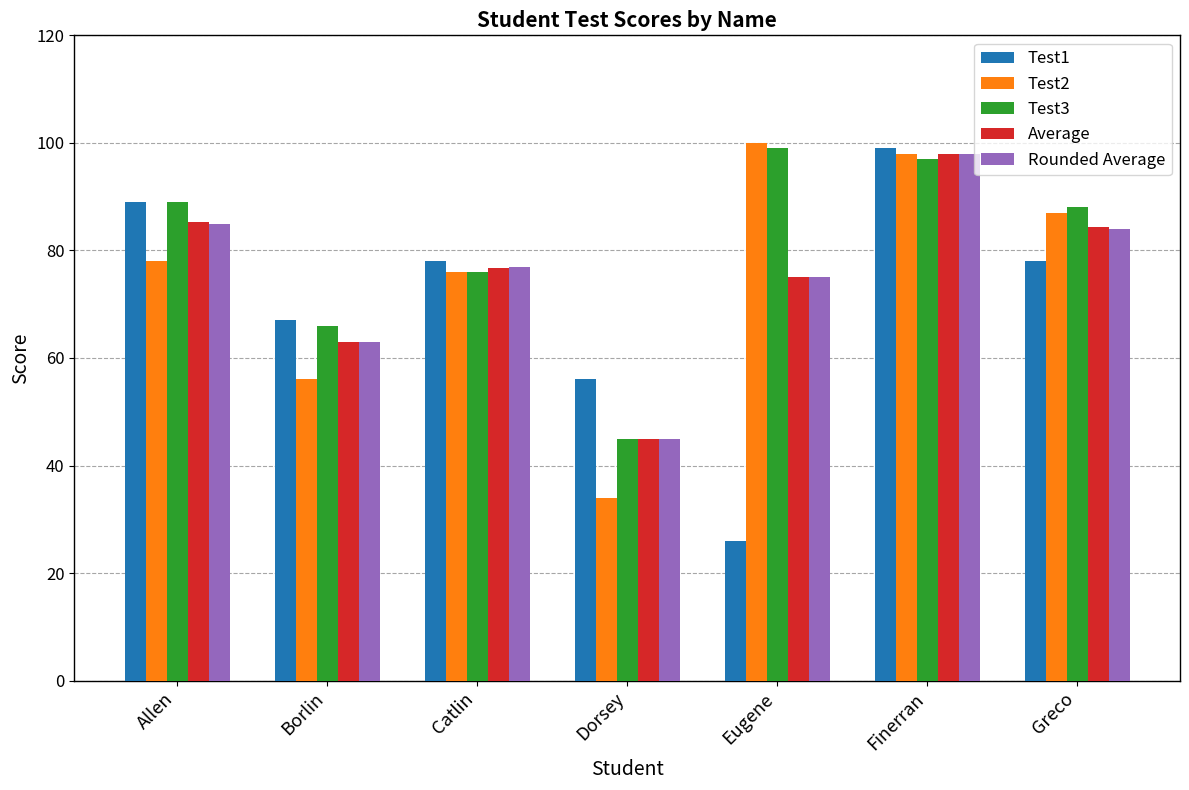

At which label does Average first exceed 76?

Allen